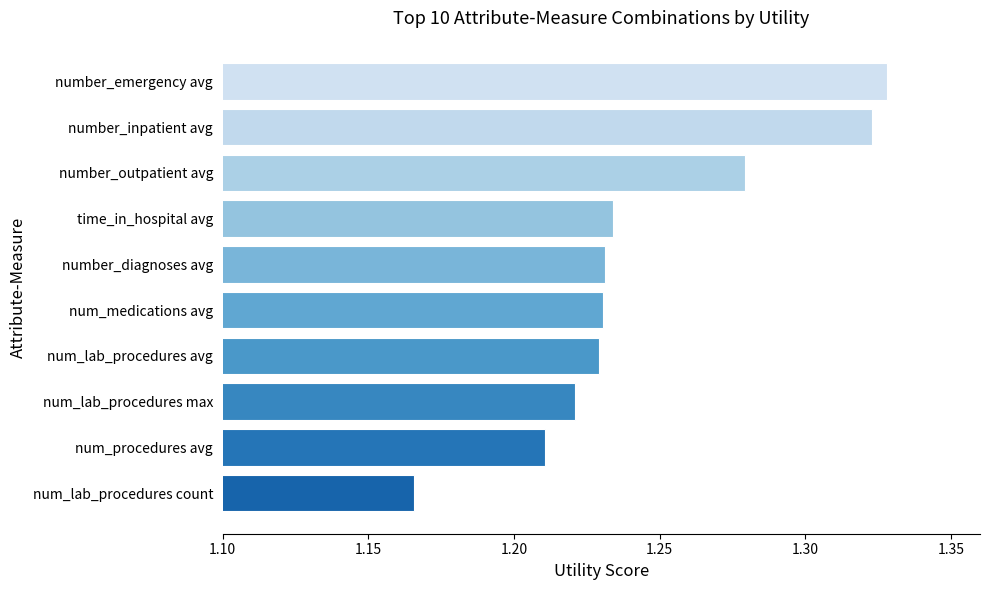

Approximately how many times larger is the value at num_lab_procedures count compared to number_diagnoses avg?

0.9